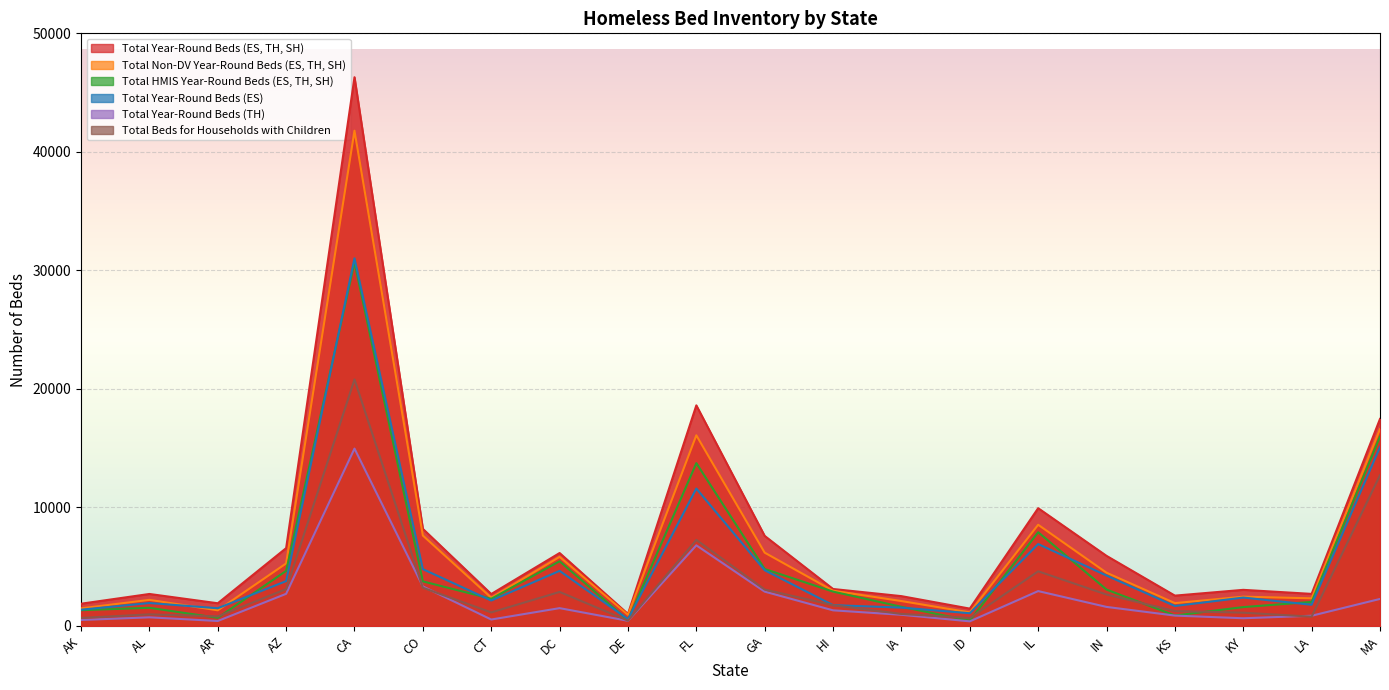

True or false: Total Non-DV Year-Round Beds (ES, TH, SH) and Total Year-Round Beds (ES) intersect in this chart.

True